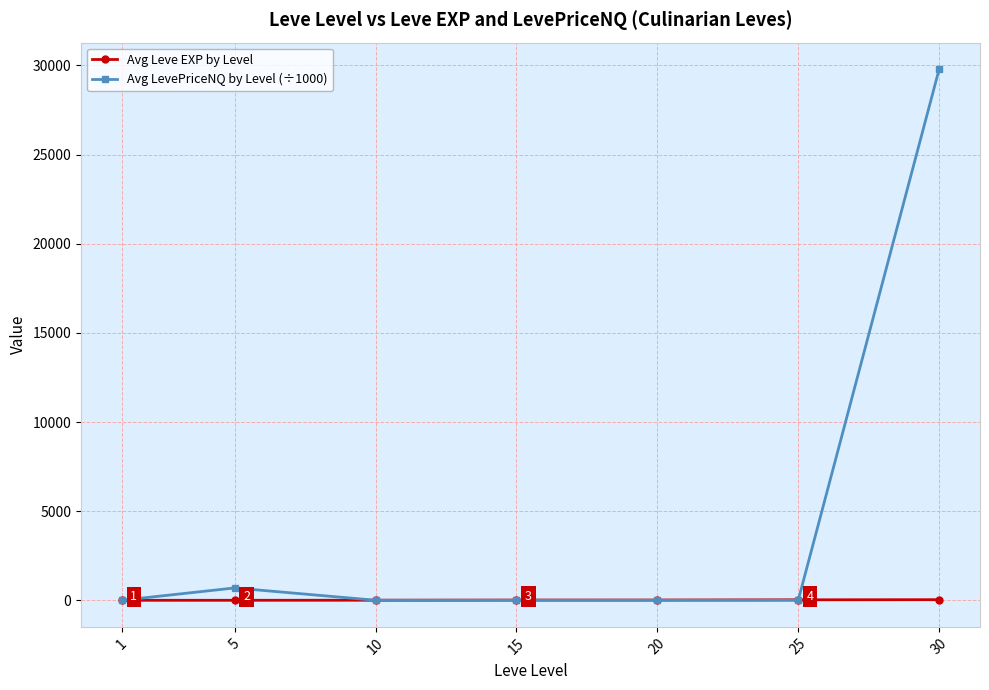

List the series in order of their overall mean, lowest first.

Avg Leve EXP by Level, Avg LevePriceNQ by Level (÷1000)